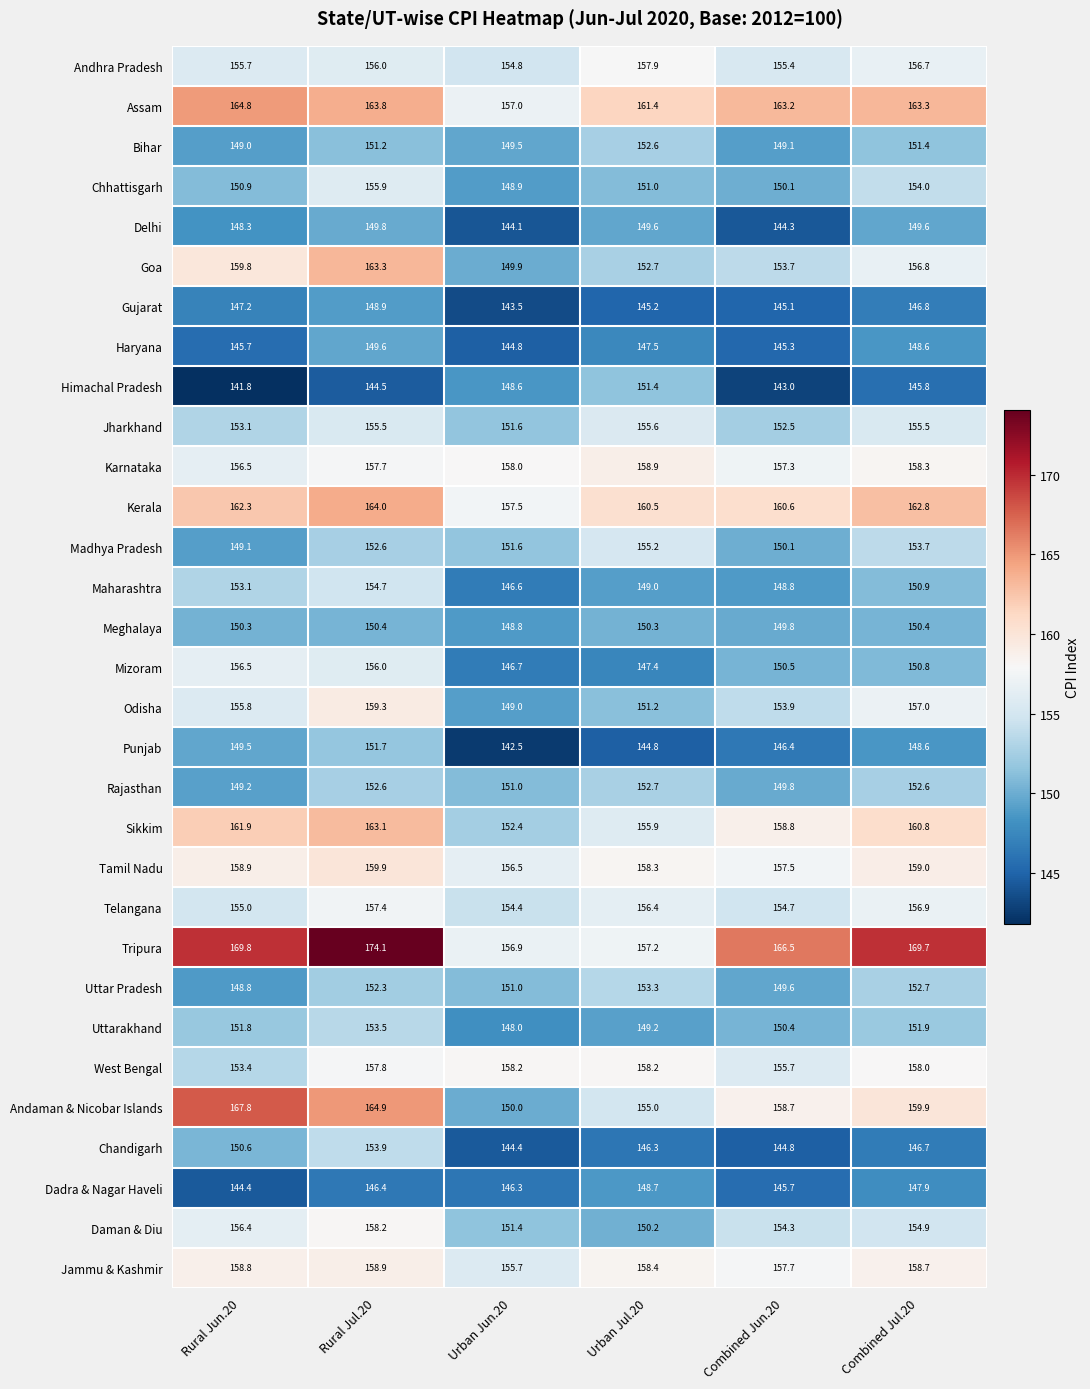

List the labels in order of Uttar Pradesh value, largest first.

Urban Jul.20, Combined Jul.20, Rural Jul.20, Urban Jun.20, Combined Jun.20, Rural Jun.20